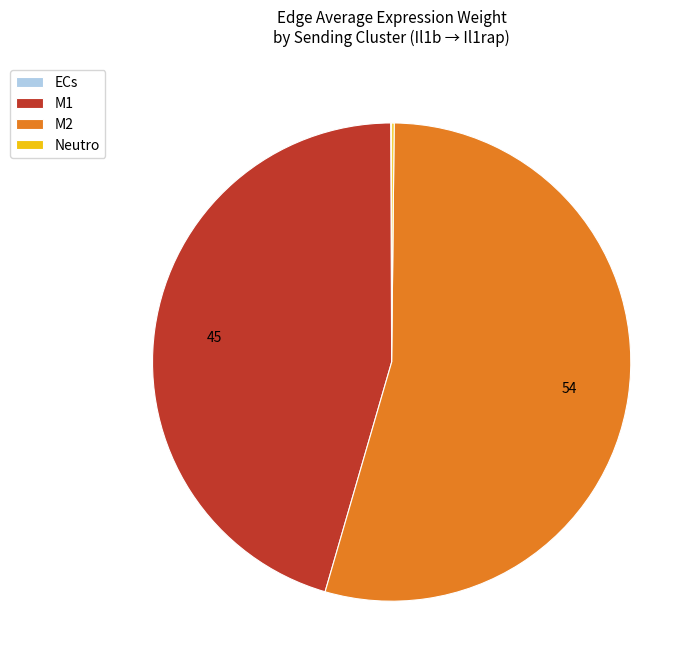

Is it true that M1 is 36% of the pie?

False